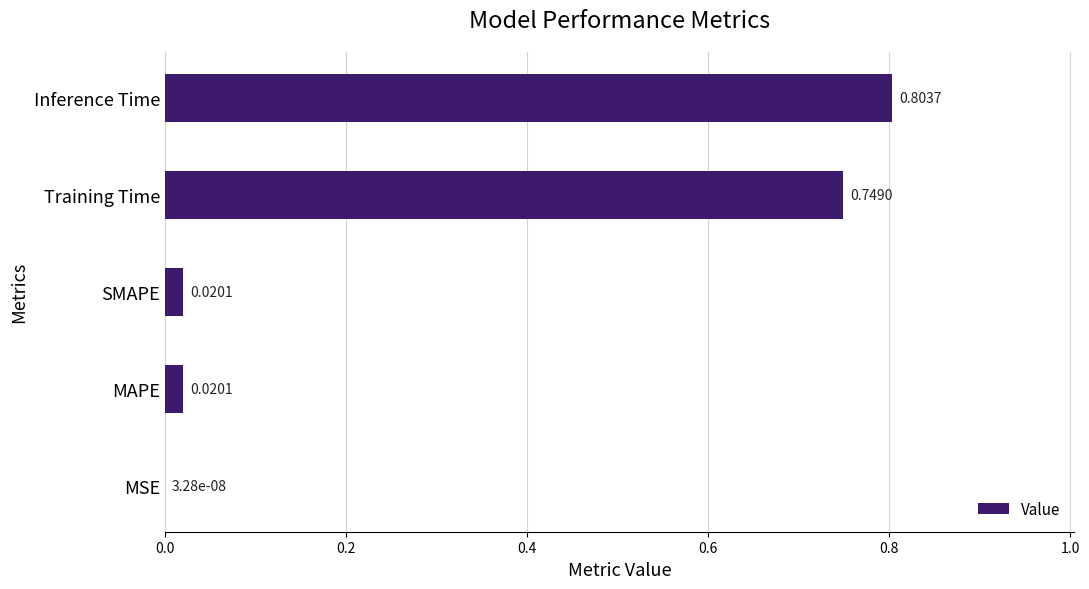

What is the sum of all values?

1.6